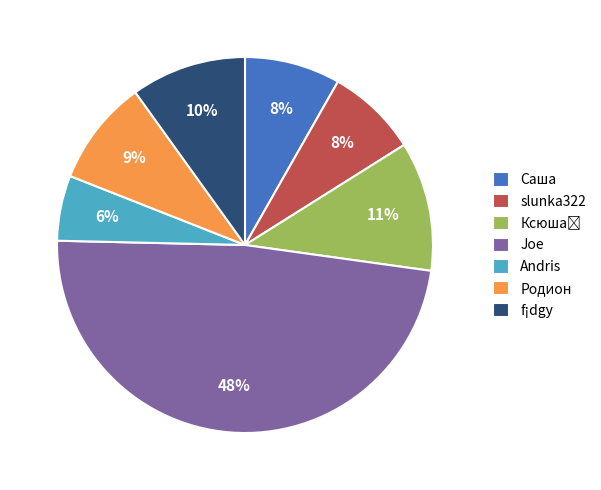

Is slunka322 the majority of the pie?

No